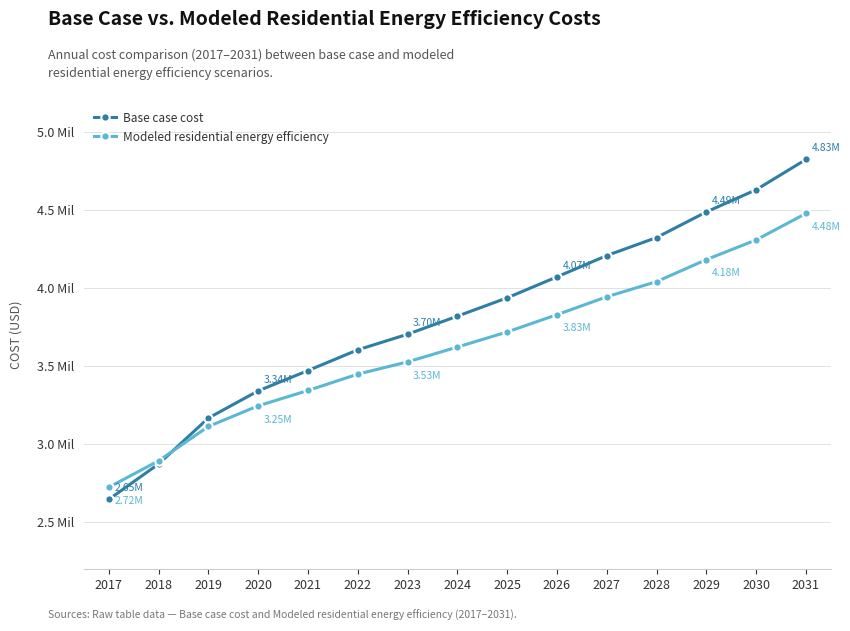

What is the value of the Modeled residential energy efficiency point at the 10th from the left?

3830198.2